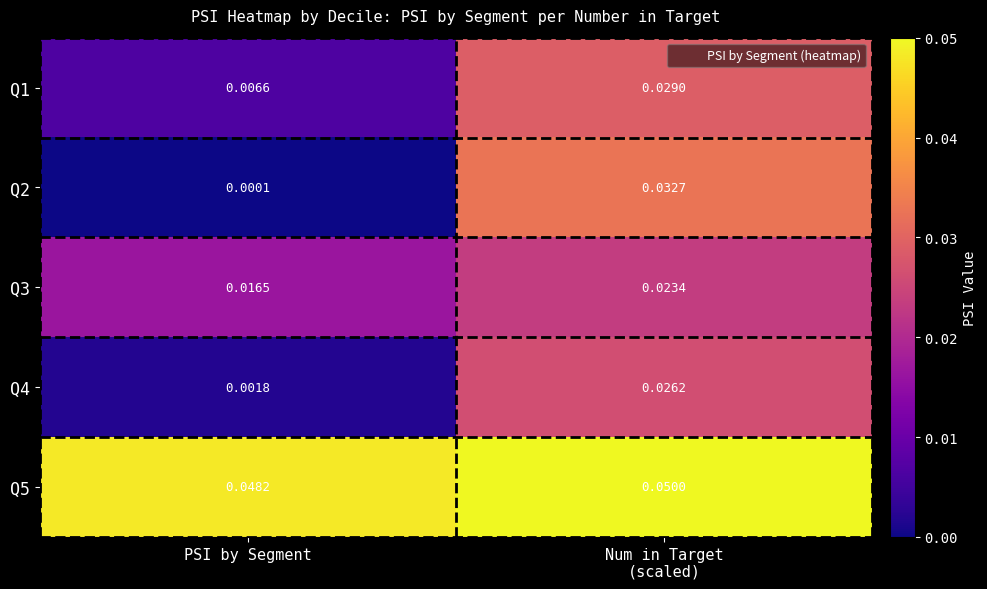

Which series has the largest range (max minus min)?

Q2